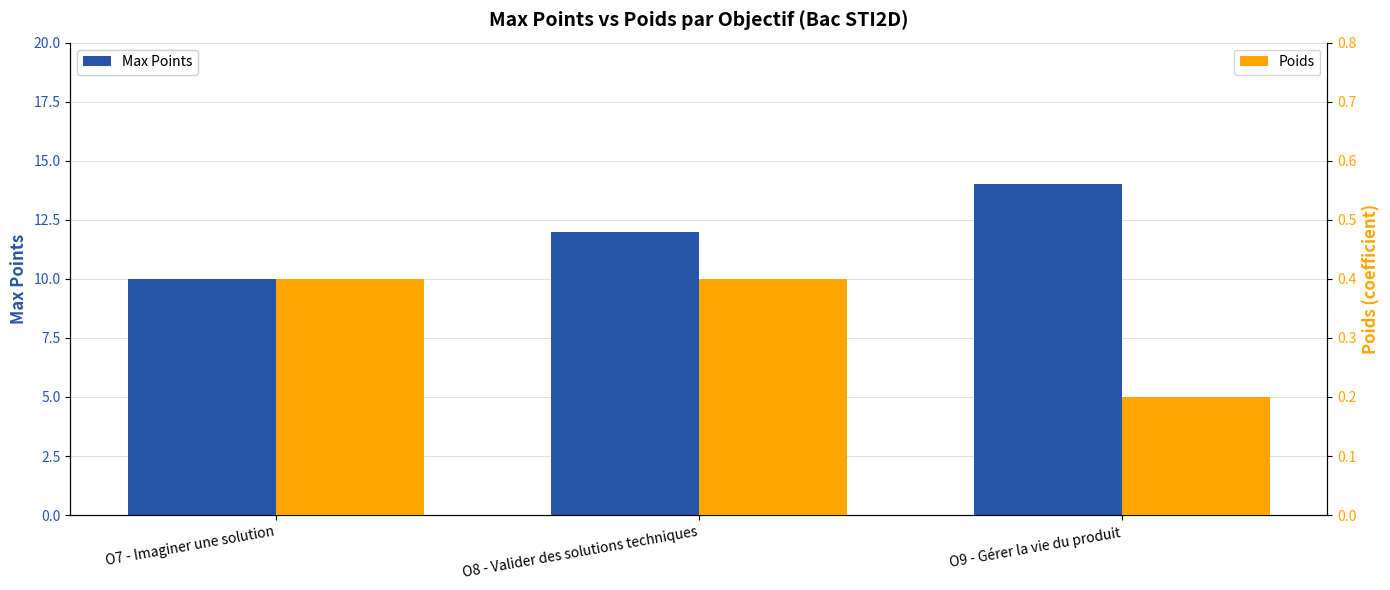

How many data points does each series have?

3